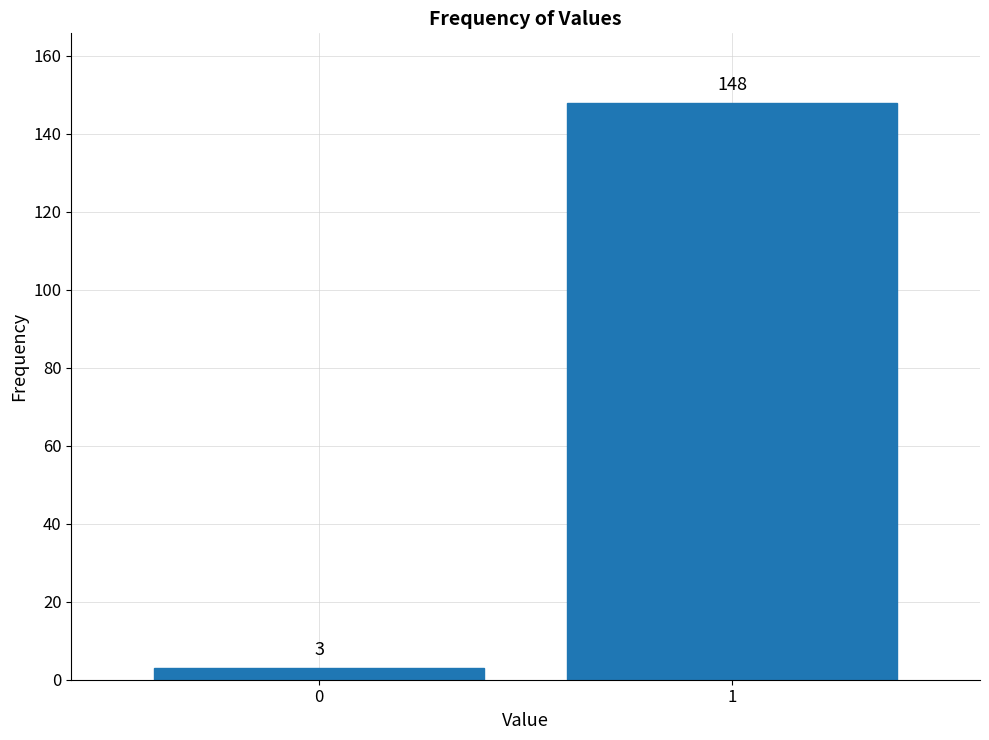

Reading right to left, what are all the values shown in this chart?

148	3